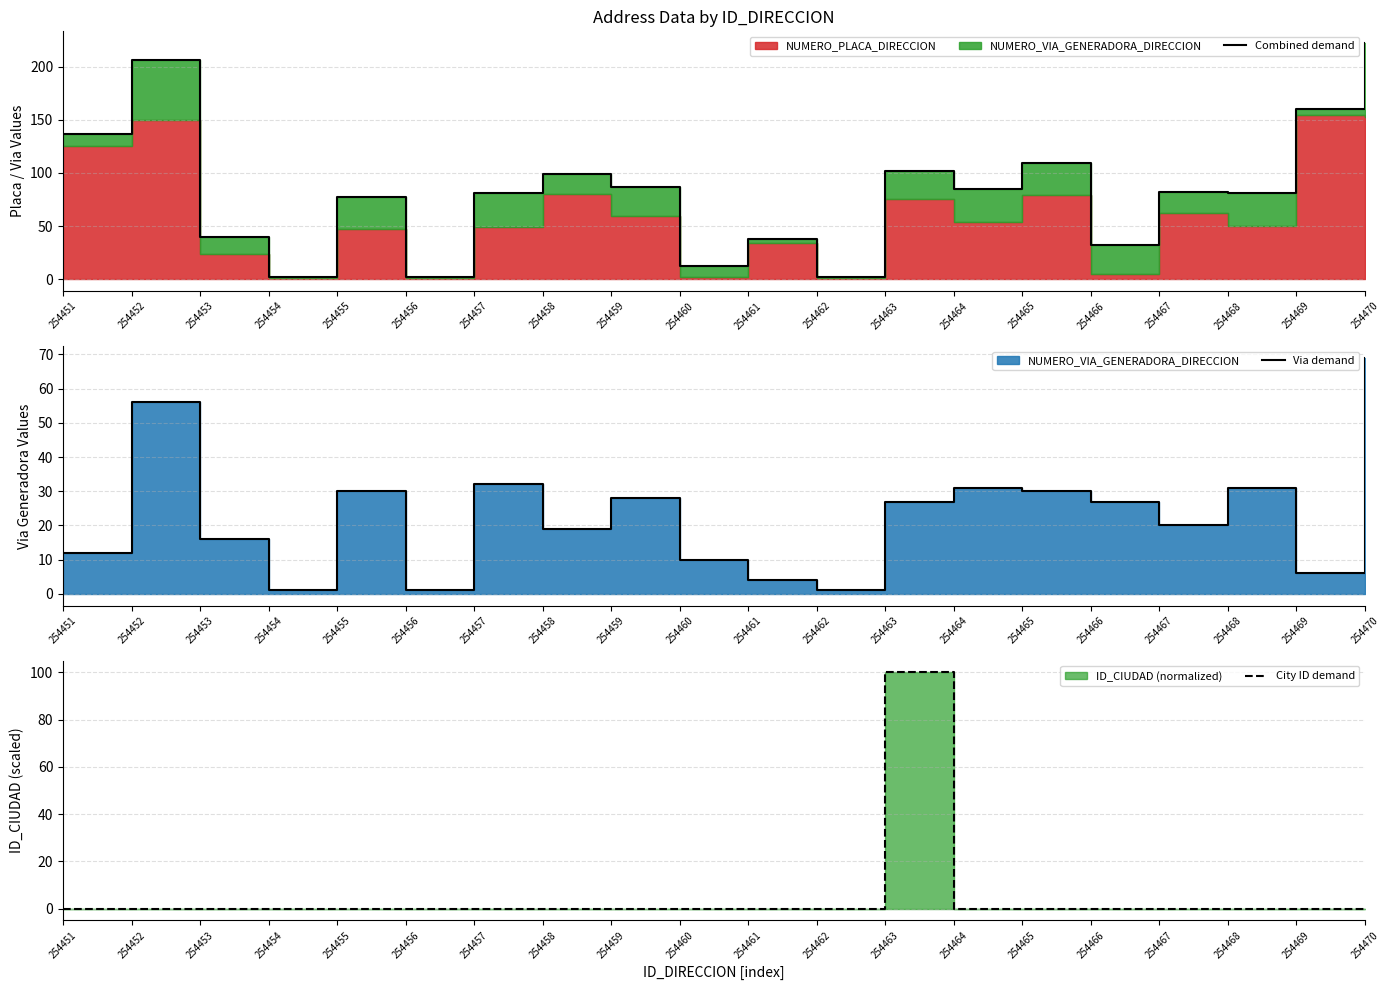

The value of Via demand at 254469 is 6.0. True or false?

True